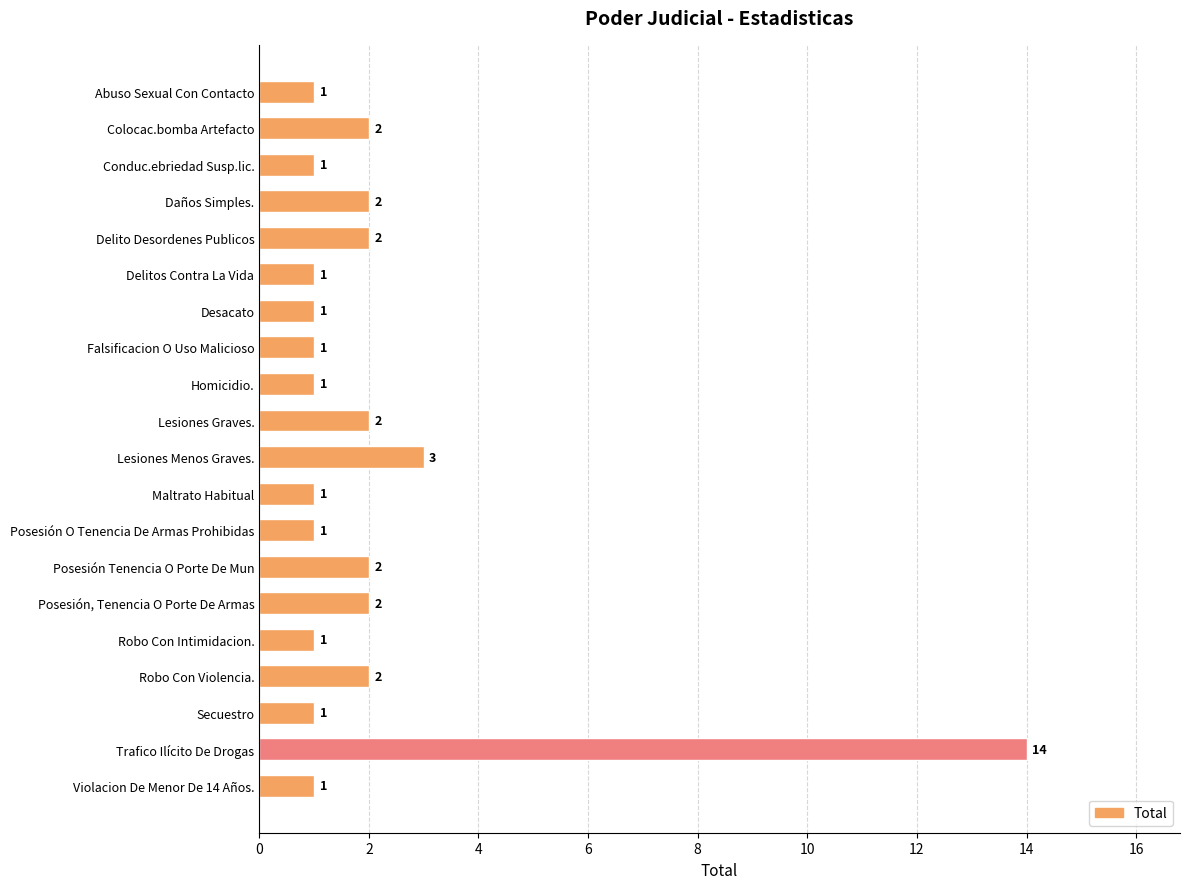

Reading top to bottom, list all the values displayed in this chart.

1	2	1	2	2	1	1	1	1	2	3	1	1	2	2	1	2	1	14	1